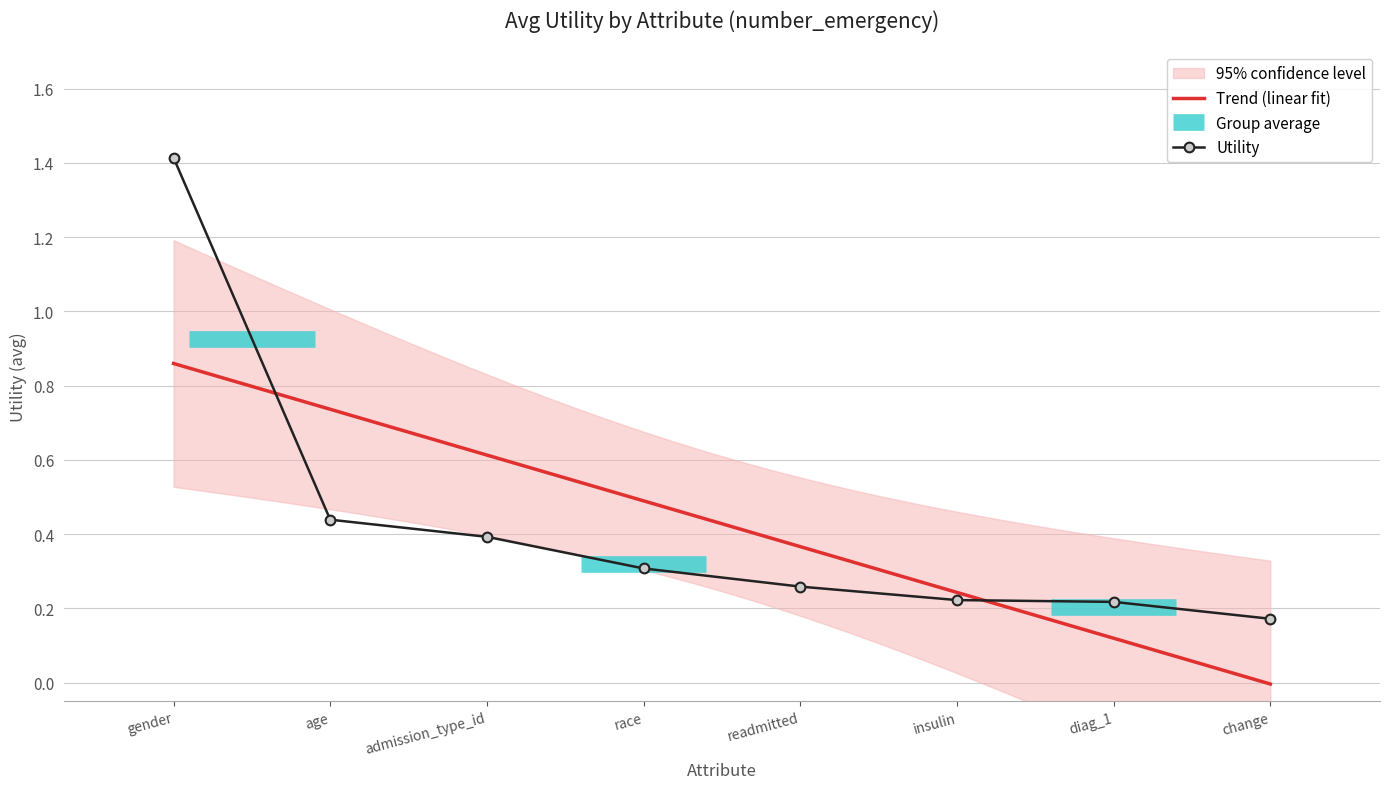

Reading left to right, transcribe all the data shown in this chart.

1.4	0.4	0.4	0.3	0.3	0.2	0.2	0.2